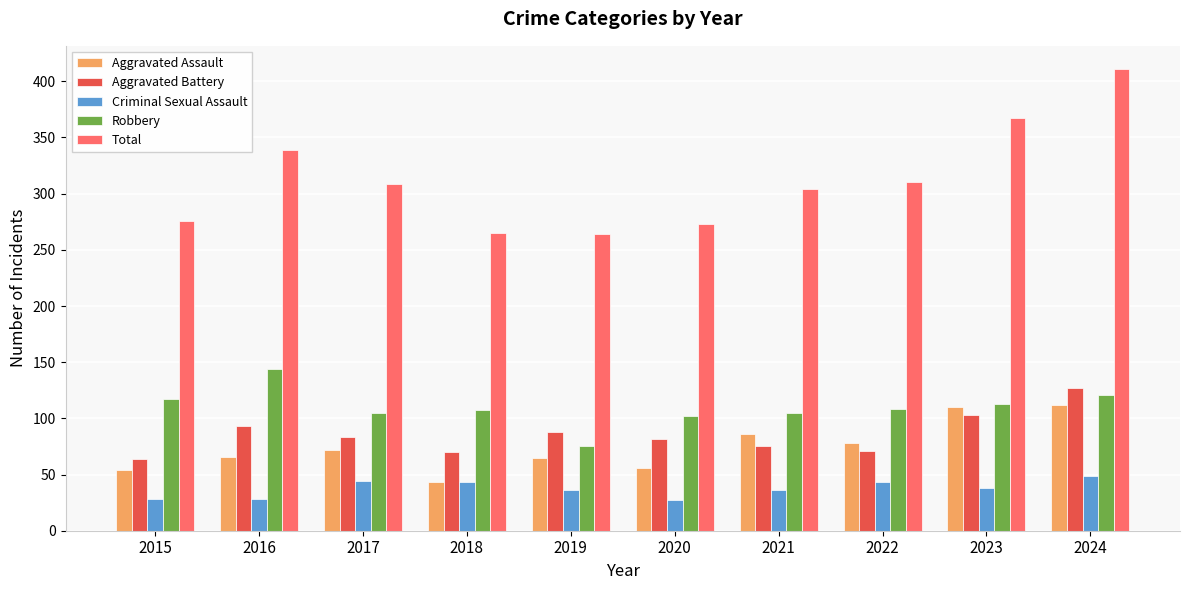

True or false: Aggravated Battery has a value of 93 at 2016.

True